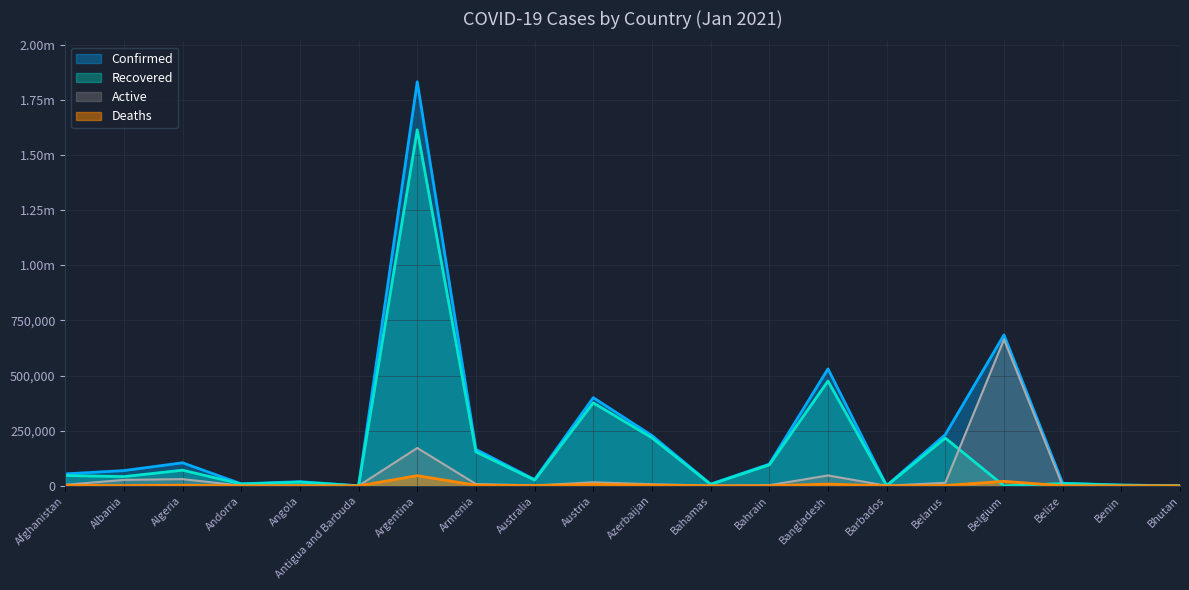

Reading right to left, what are all the values shown in this chart?

Confirmed: 850	3557	11642	684256	232298	1156	530271	98573	8075	228028	399798	28750	165528	1831681	190	19093	9308	104606	69238	54278
Recovered: 631	3284	10911	0	216744	493	475074	95240	6720	217617	376360	25956	154046	1613773	157	16921	8399	71127	41969	46887
Deaths: 1	46	286	20572	1619	9	7966	366	175	3044	7288	909	3021	46216	6	444	92	2849	1291	2354
Active: 218	227	445	663684	13935	654	47231	2967	1180	7367	16150	1885	8461	171692	27	1728	817	30630	26978	4937